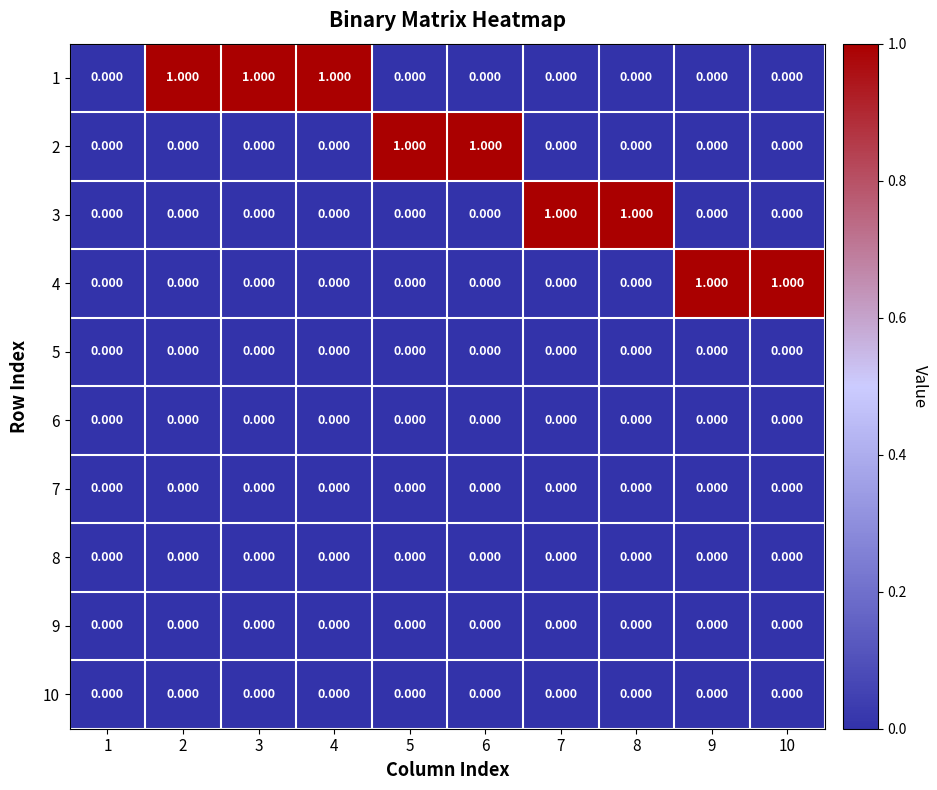

How many categories are shown in the chart?

10